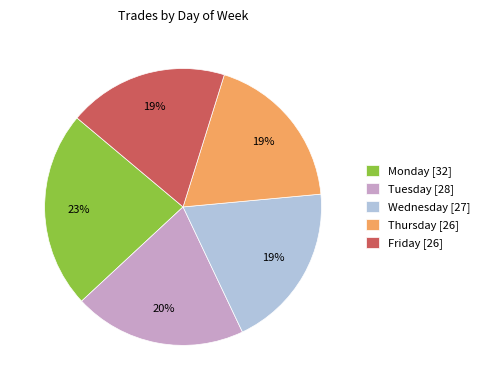

Is it true that Thursday is 19% of the pie?

True